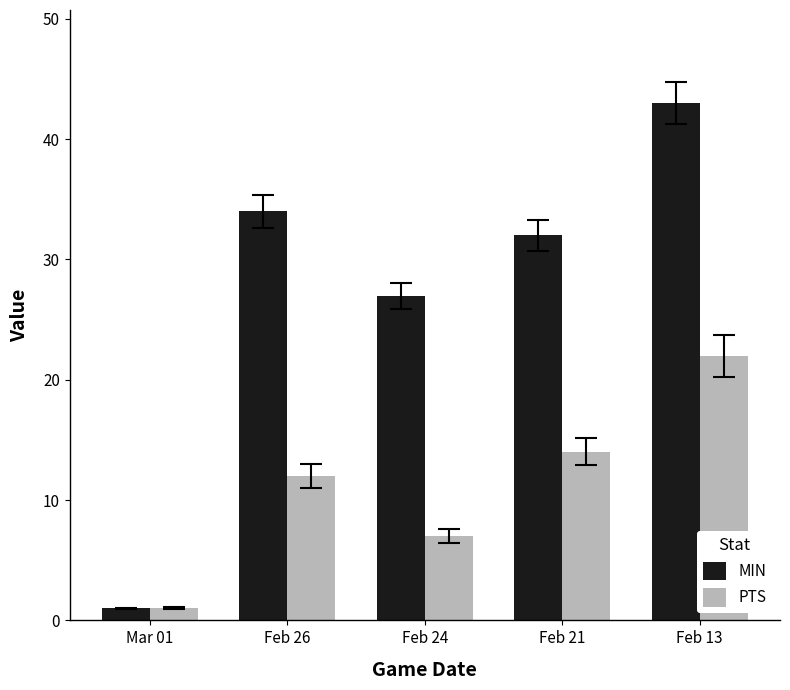

How many data points in PTS are less than 12?

2